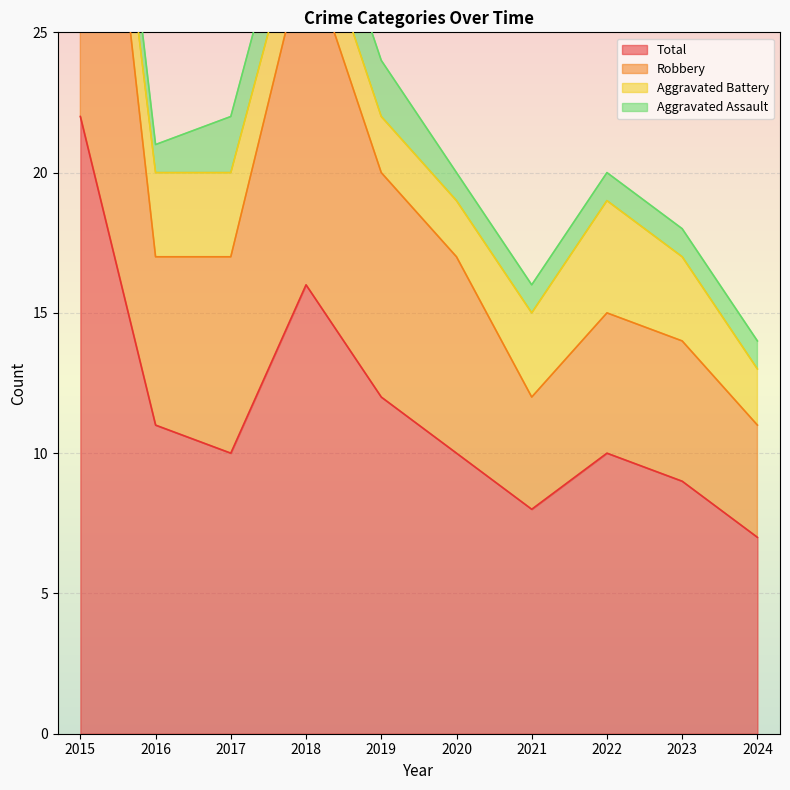

What is the difference between the second highest and second lowest values in the Robbery series?

16